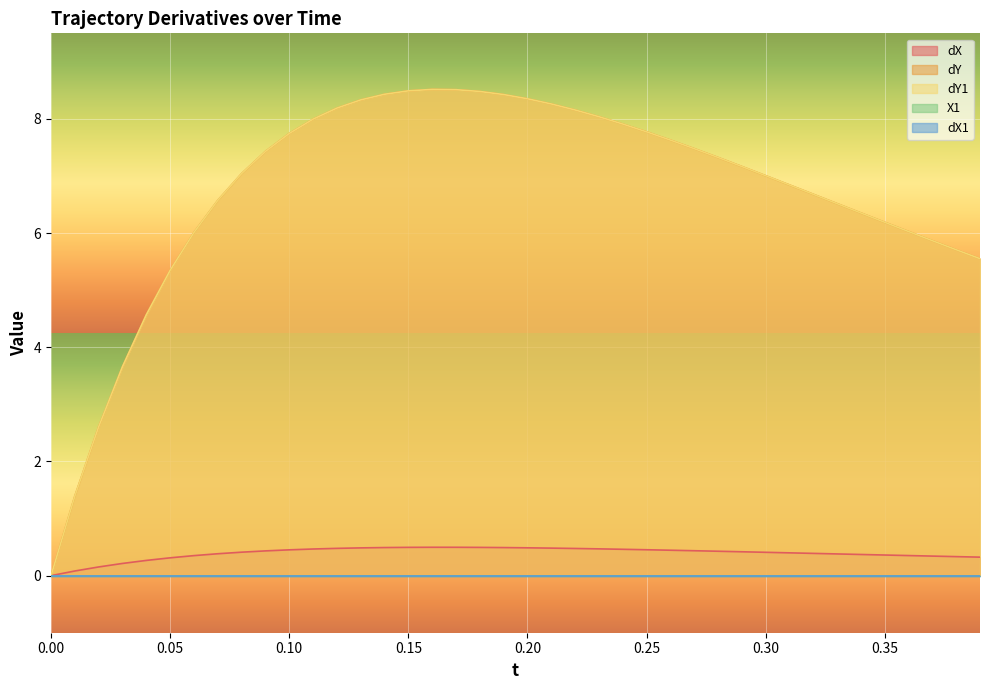

True or false: dY has more than 2 points higher than both neighbors.

False